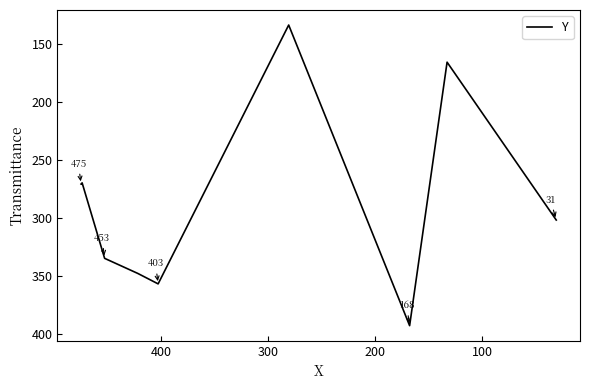

How many data points does each series have?

9